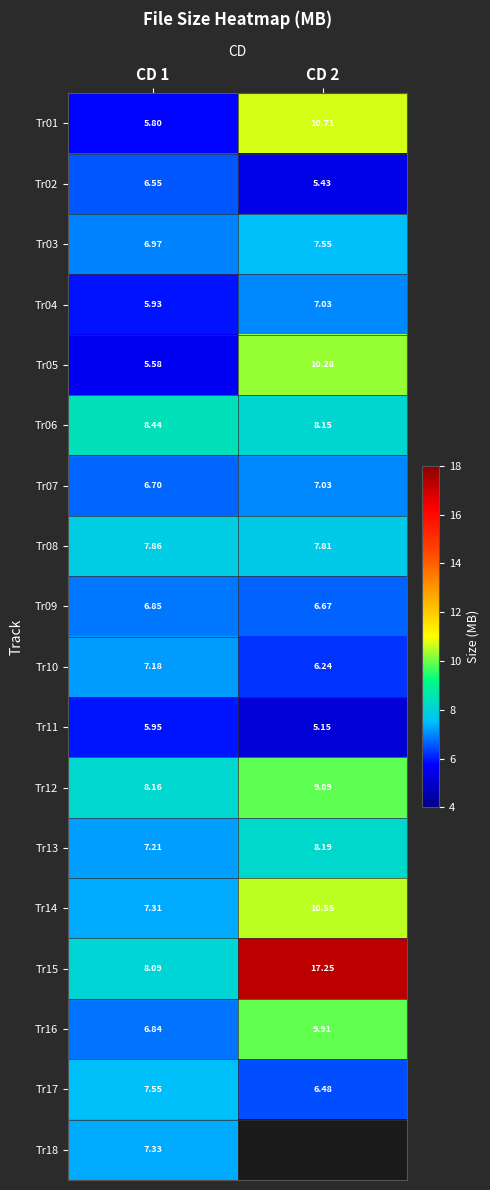

True or false: Tr07 has a value of 9.2 at CD 2.

False